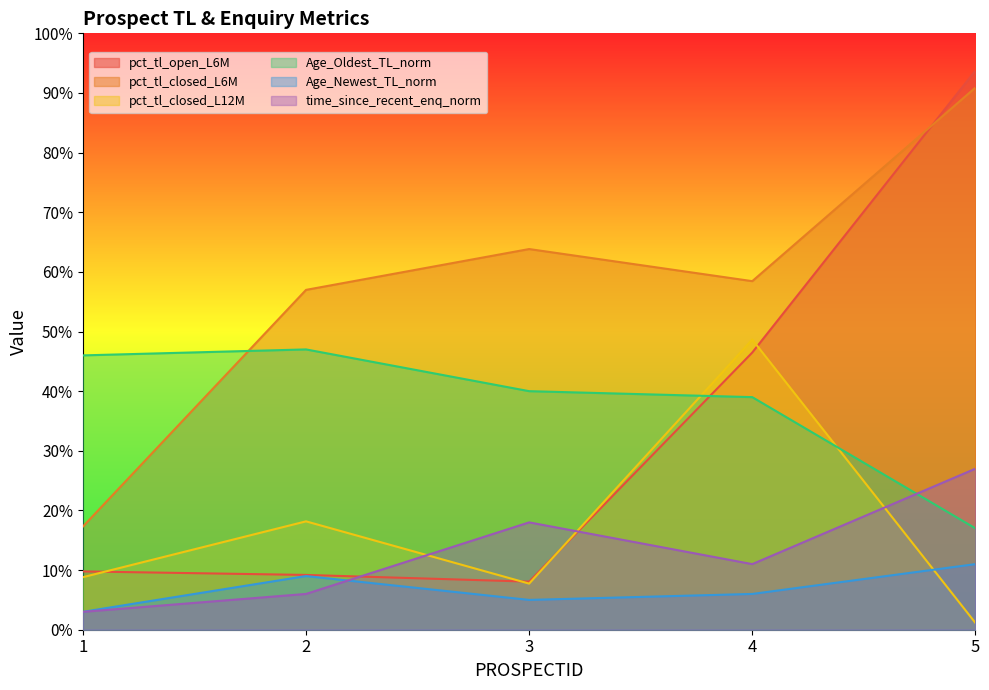

What is the difference between the highest and lowest values at 5?

0.9